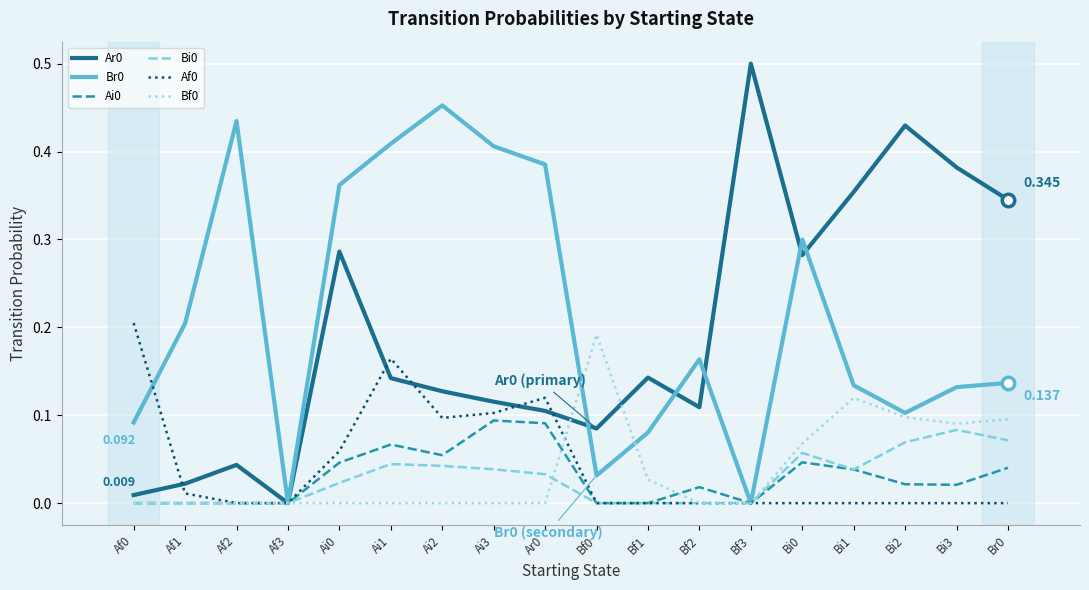

How many lines are shown in the chart?

6